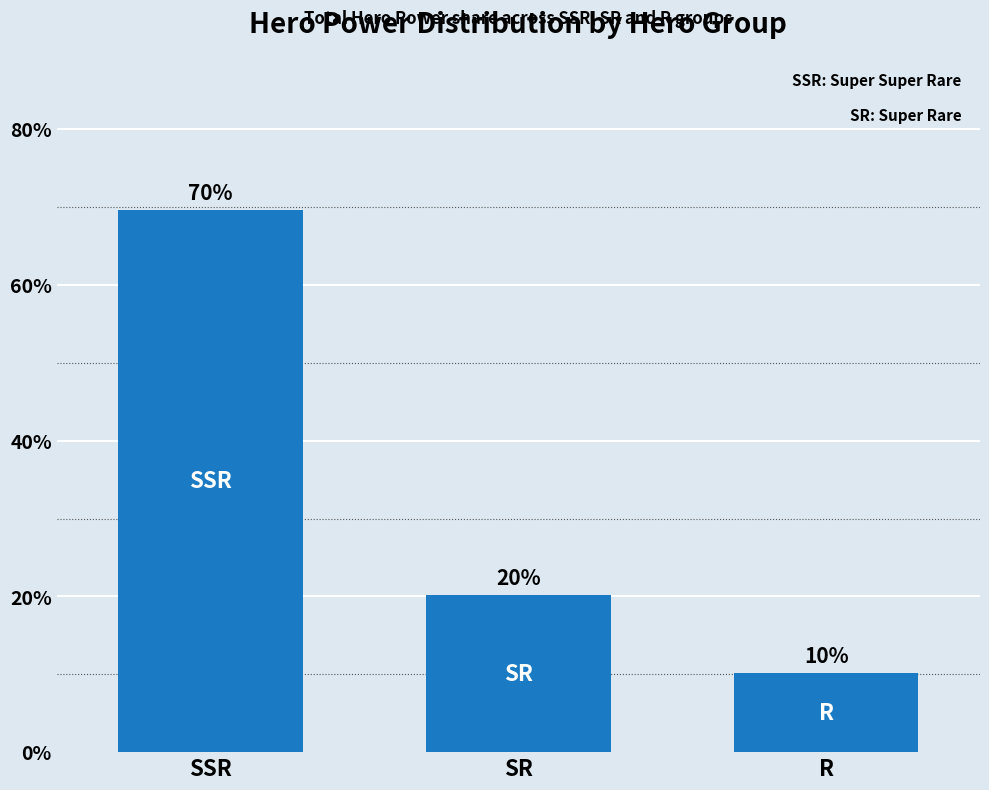

Which has a higher value, SSR or R?

SSR